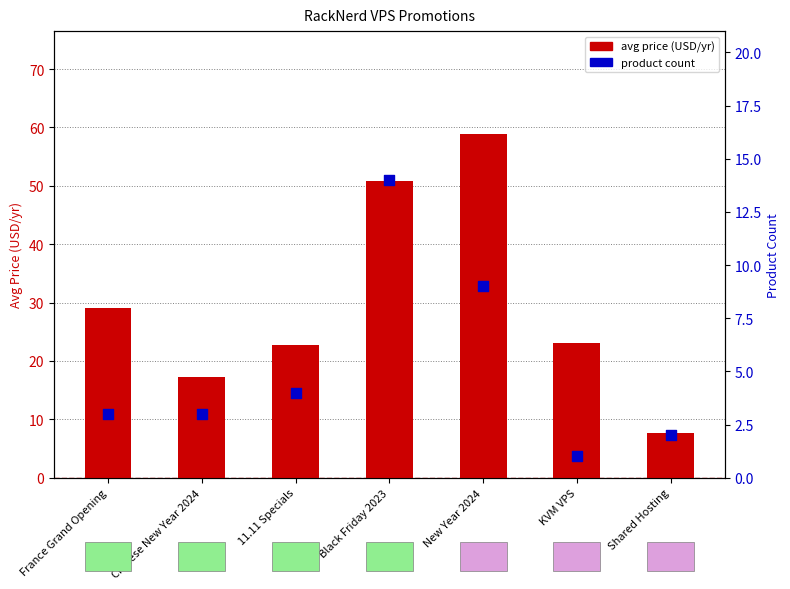

At which category is the sum across all series the highest?

New Year 2024